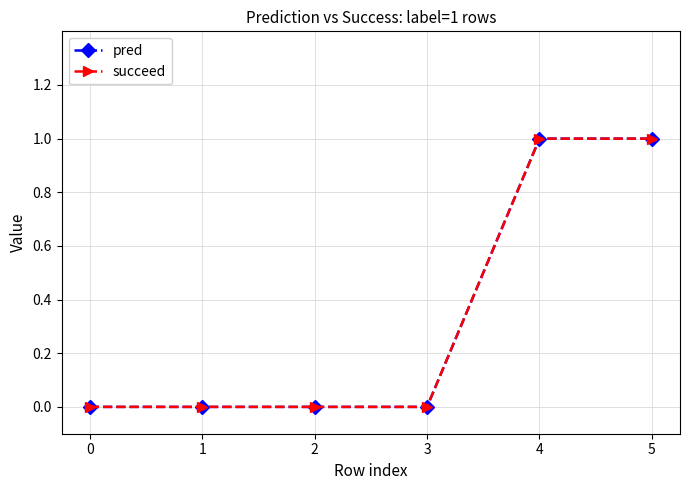

Reading right to left, extract all data points from this chart.

pred: 5=1	4=1	3=0	2=0	1=0	0=0
succeed: 5=1	4=1	3=0	2=0	1=0	0=0